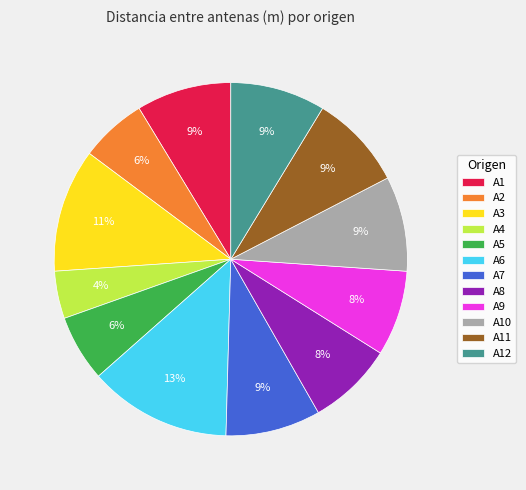

Does A7 represent more than half of the total?

No